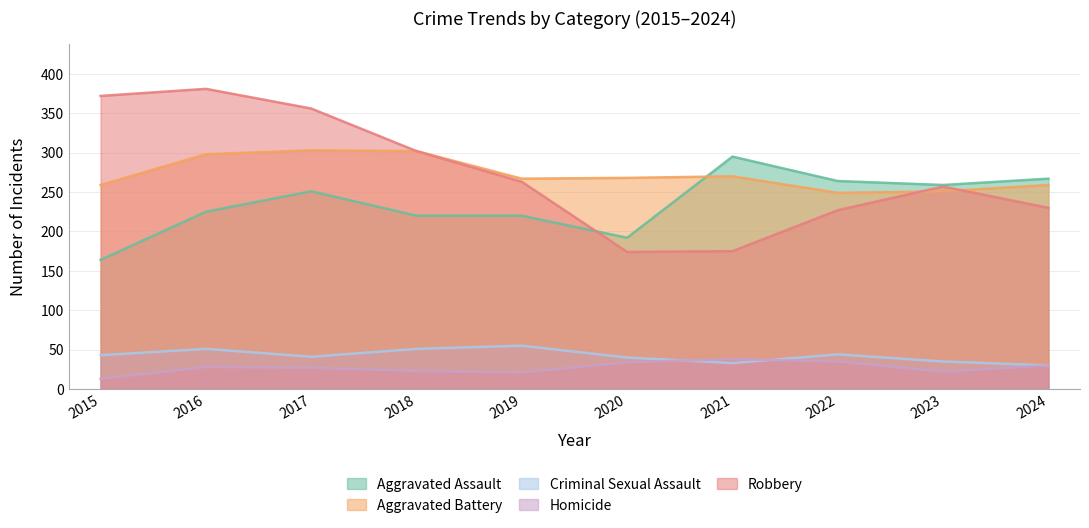

Which series has the largest total across all categories?

Robbery